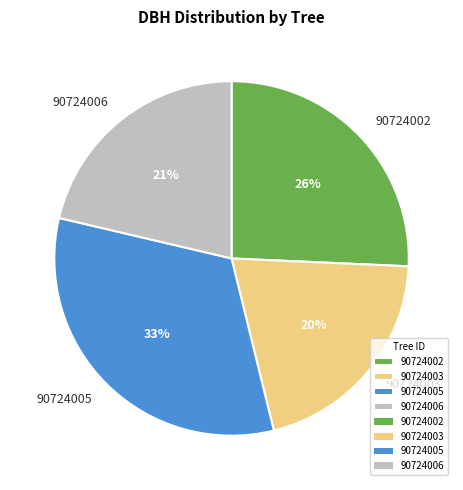

Rank the categories by value from highest to lowest.

90724005, 90724002, 90724006, 90724003